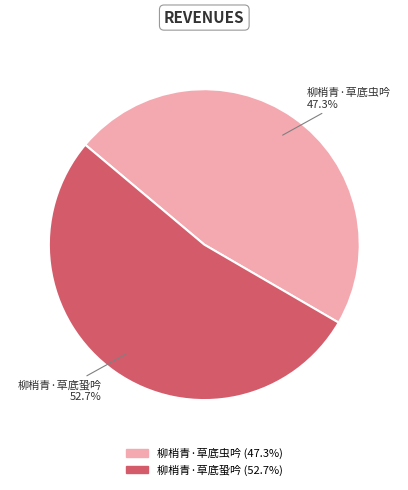

To the nearest percent, what portion does 柳梢青·草底虫吟 represent?

47%